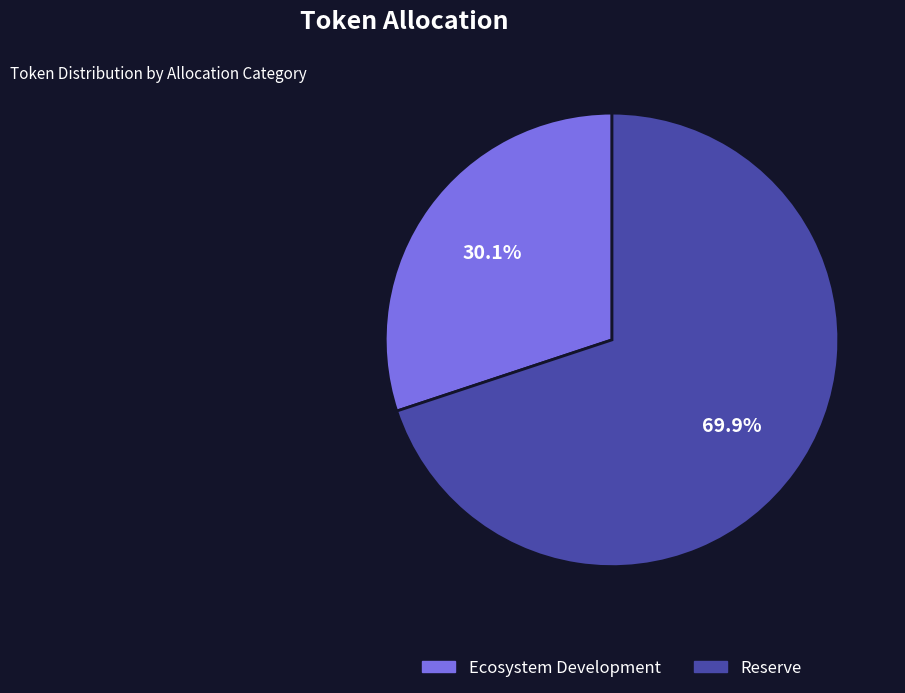

How many slices are in this pie chart?

2